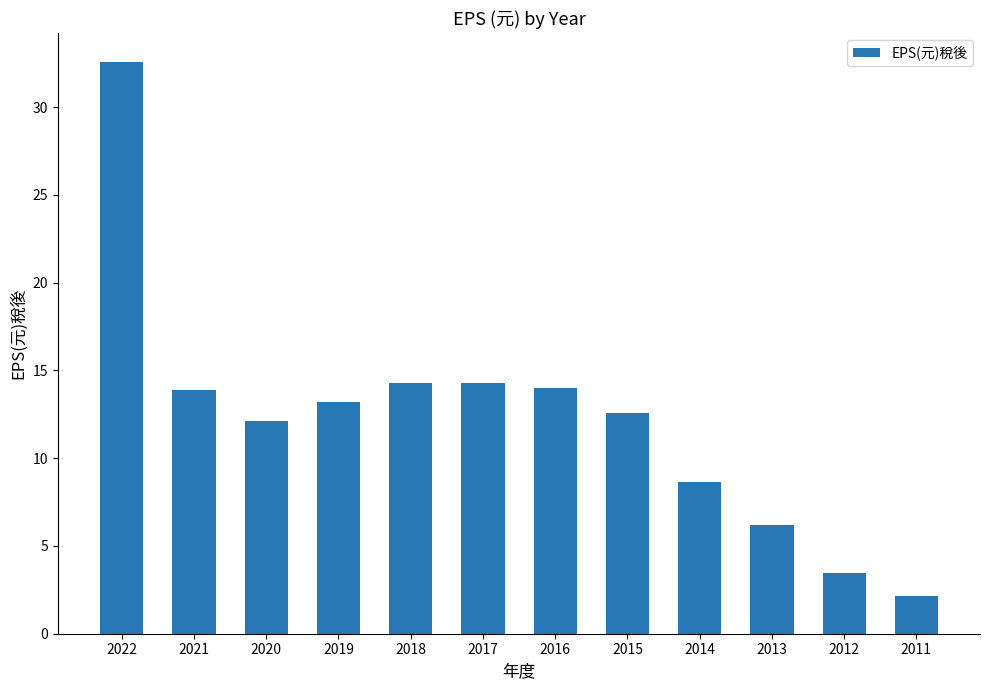

What is the sum of the values at 2018 and 2013?

20.4